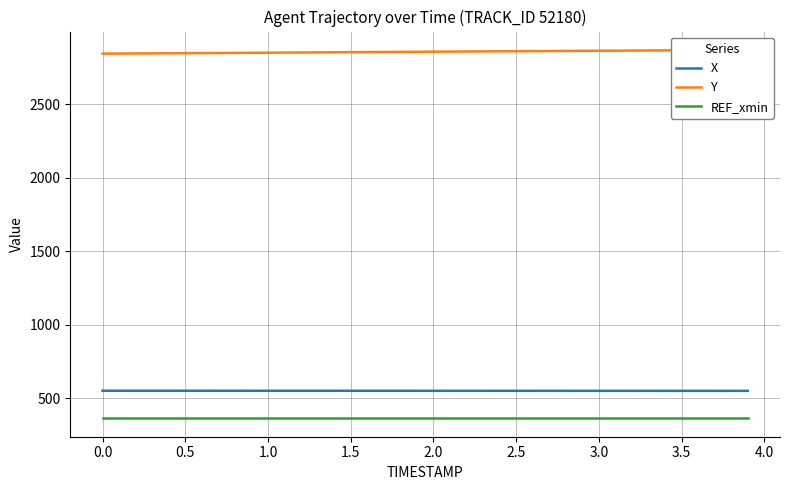

What is the lowest value of the REF_xmin series?

364.8